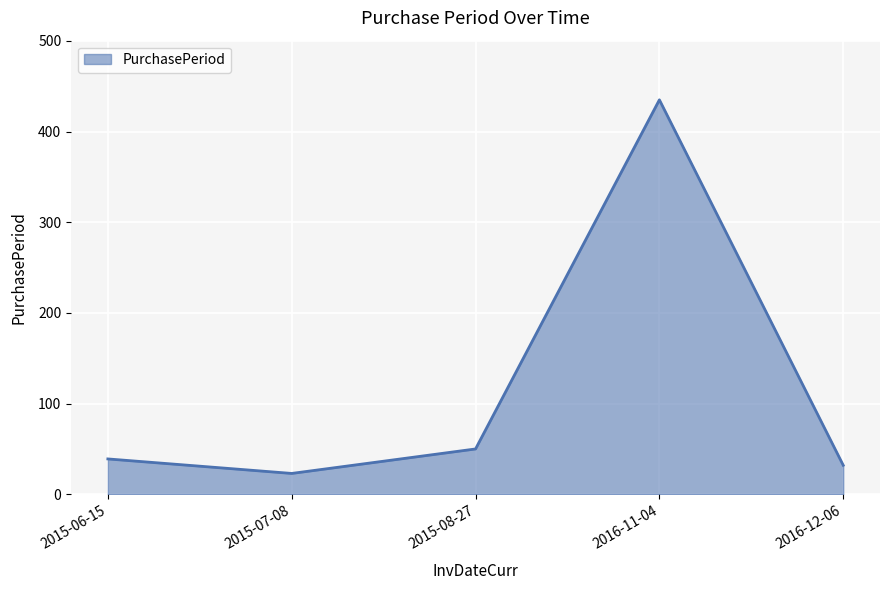

What is the difference between the maximum and second lowest values?

403